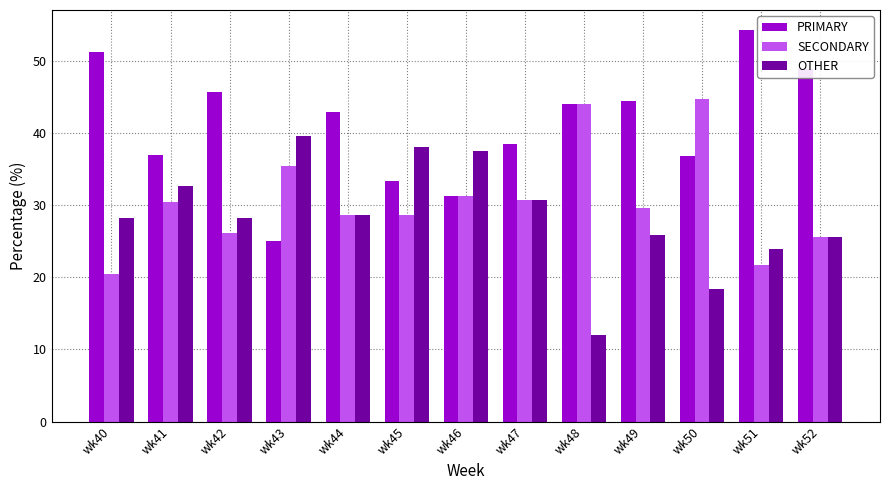

What is the highest value of the OTHER series?

39.6